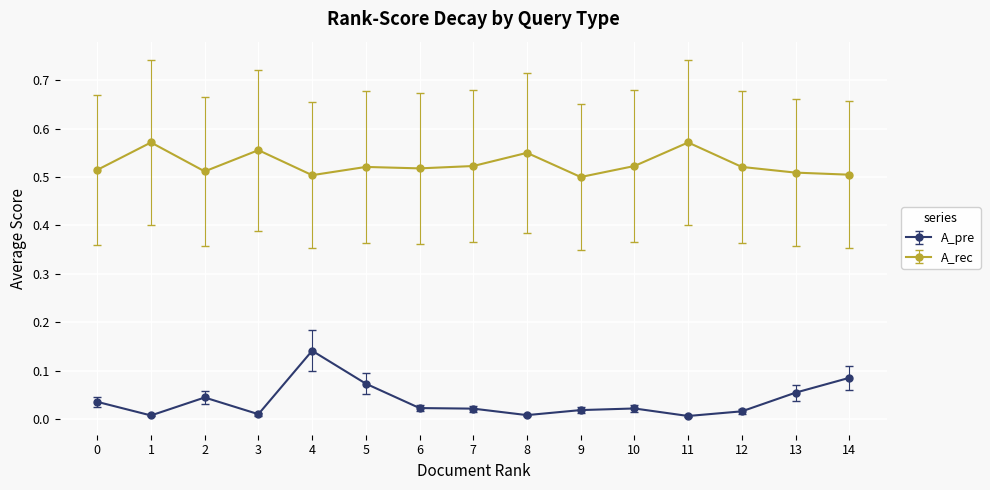

At 3, list the series in order from largest to smallest.

A_rec, A_pre